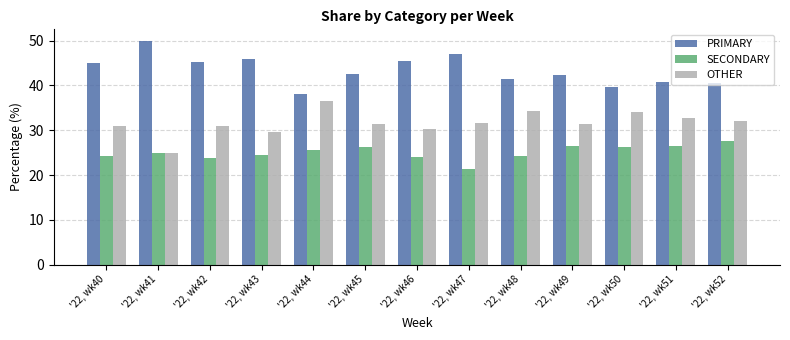

What is the maximum value for PRIMARY?

50.0